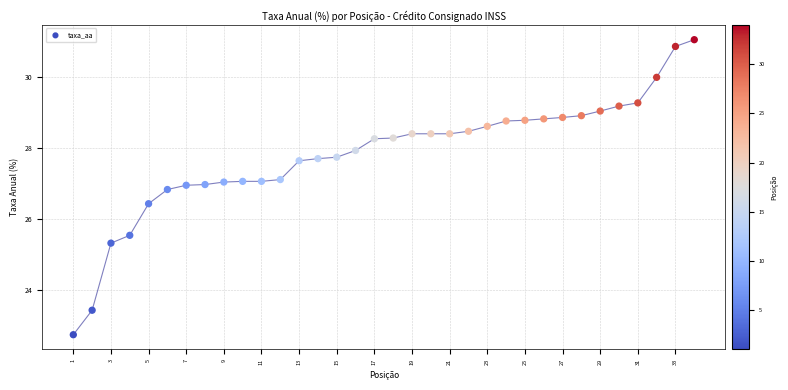

What is the range of Y values (max minus min)?

8.3